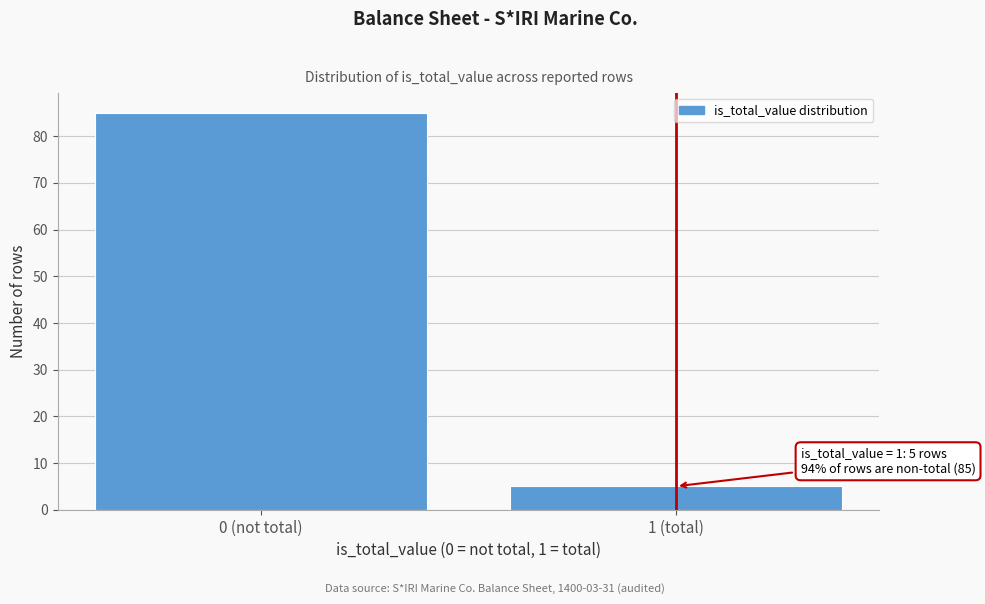

Reading right to left, list all the values displayed in this chart.

5	85